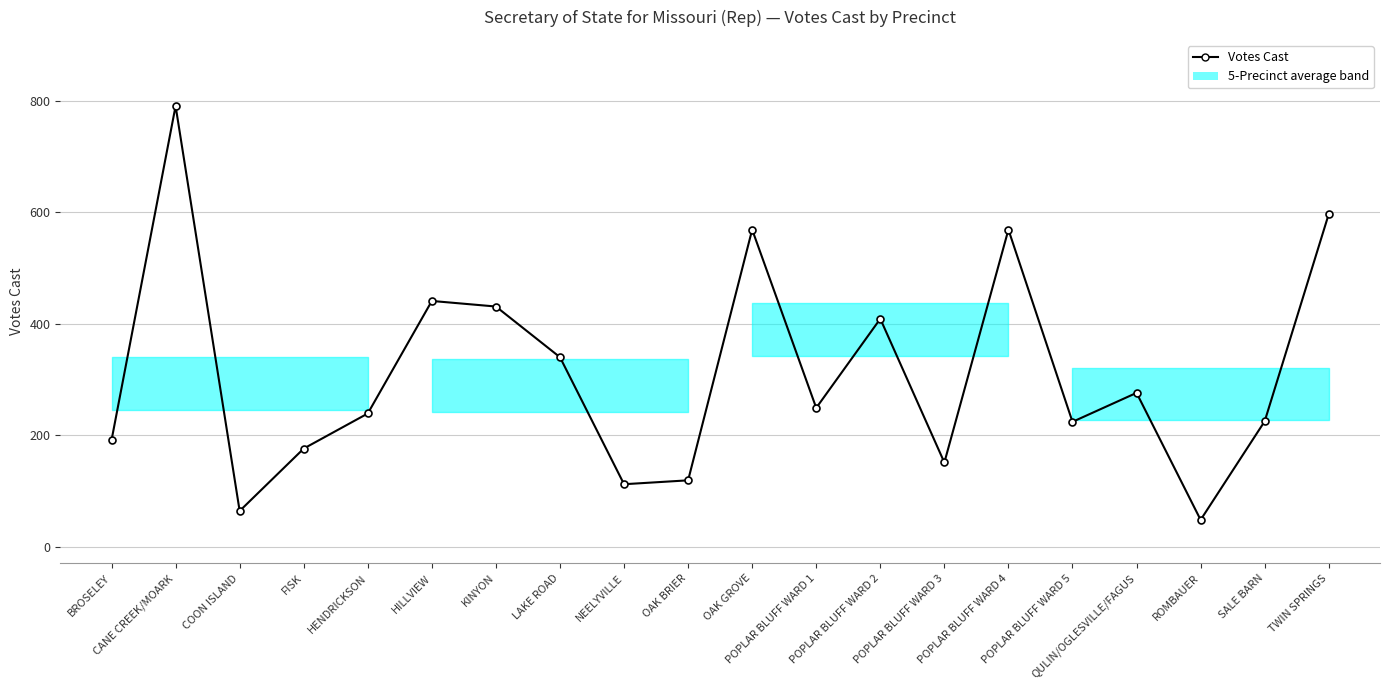

Which label corresponds to the largest value in the chart?

CANE CREEK/MOARK